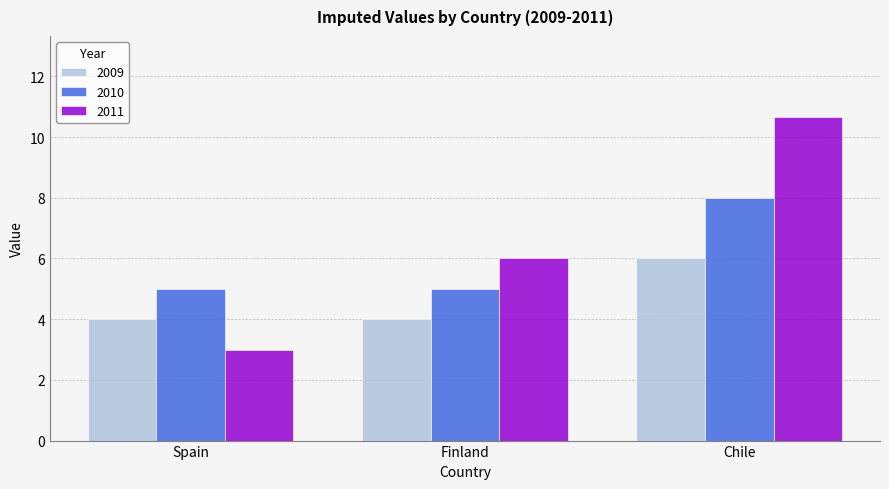

Which category has the lowest value across all series?

Spain